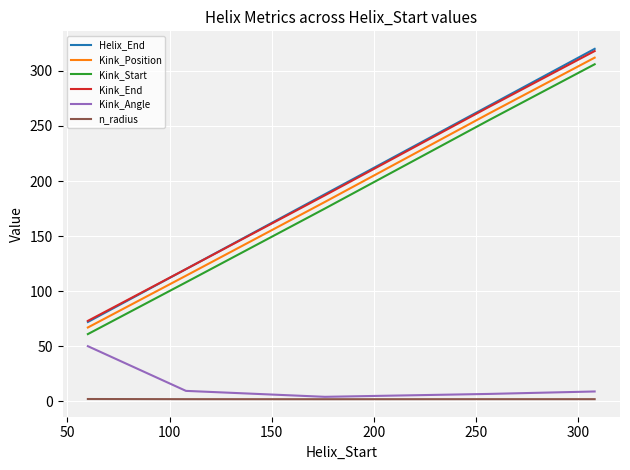

True or false: Kink_Angle has more than 1 interior local peaks.

False